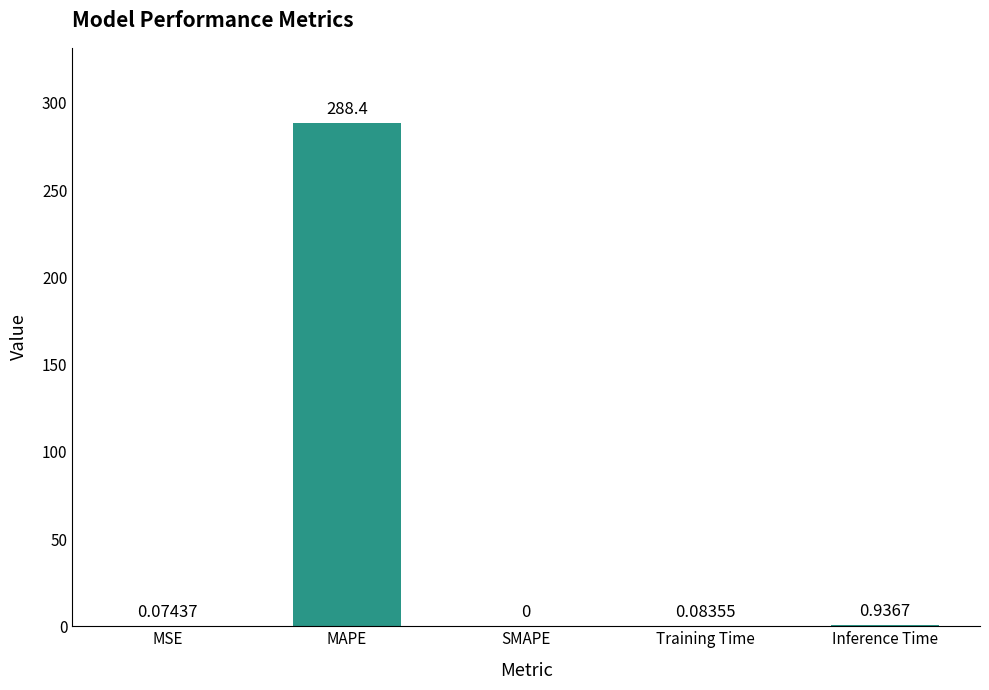

How many positive values are there?

4